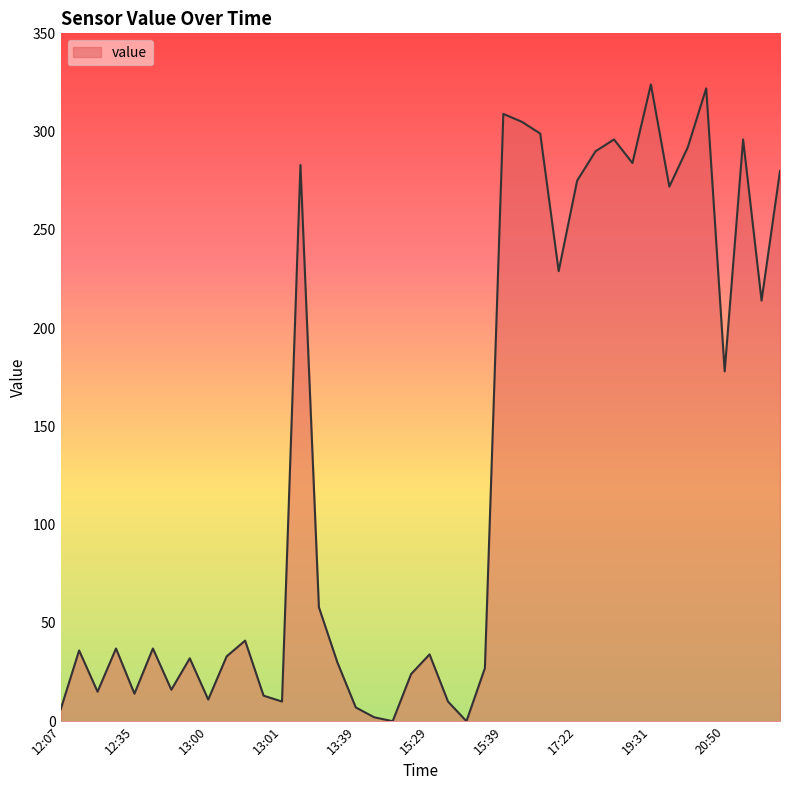

What is the maximum value shown in the chart?

324